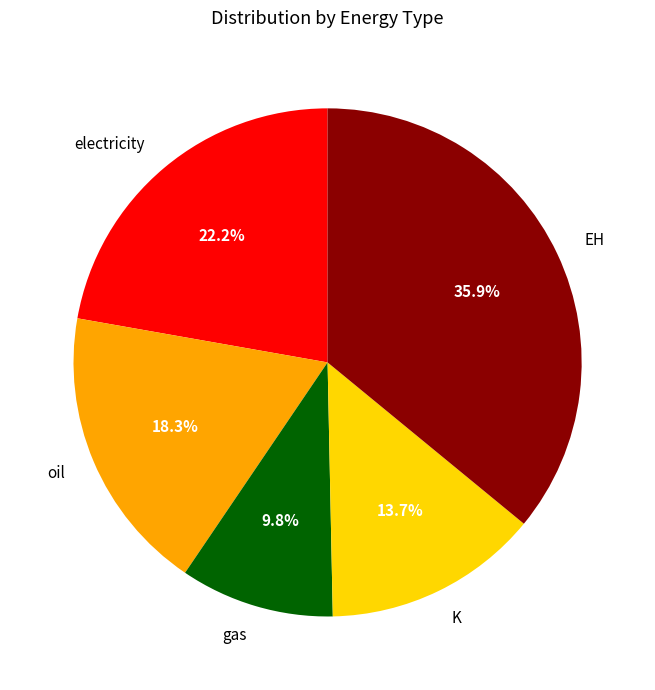

Is there a majority slice in this chart?

No